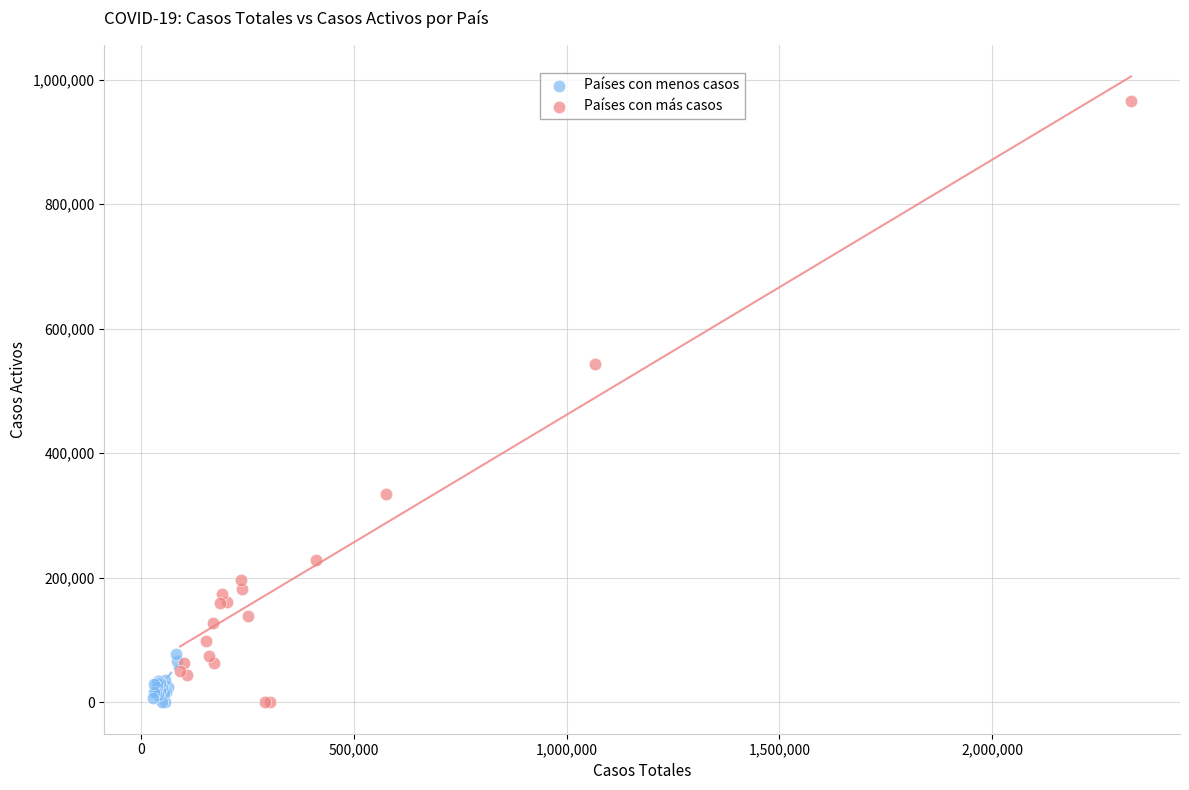

Which series has the largest Y range (max minus min)?

Países con más casos